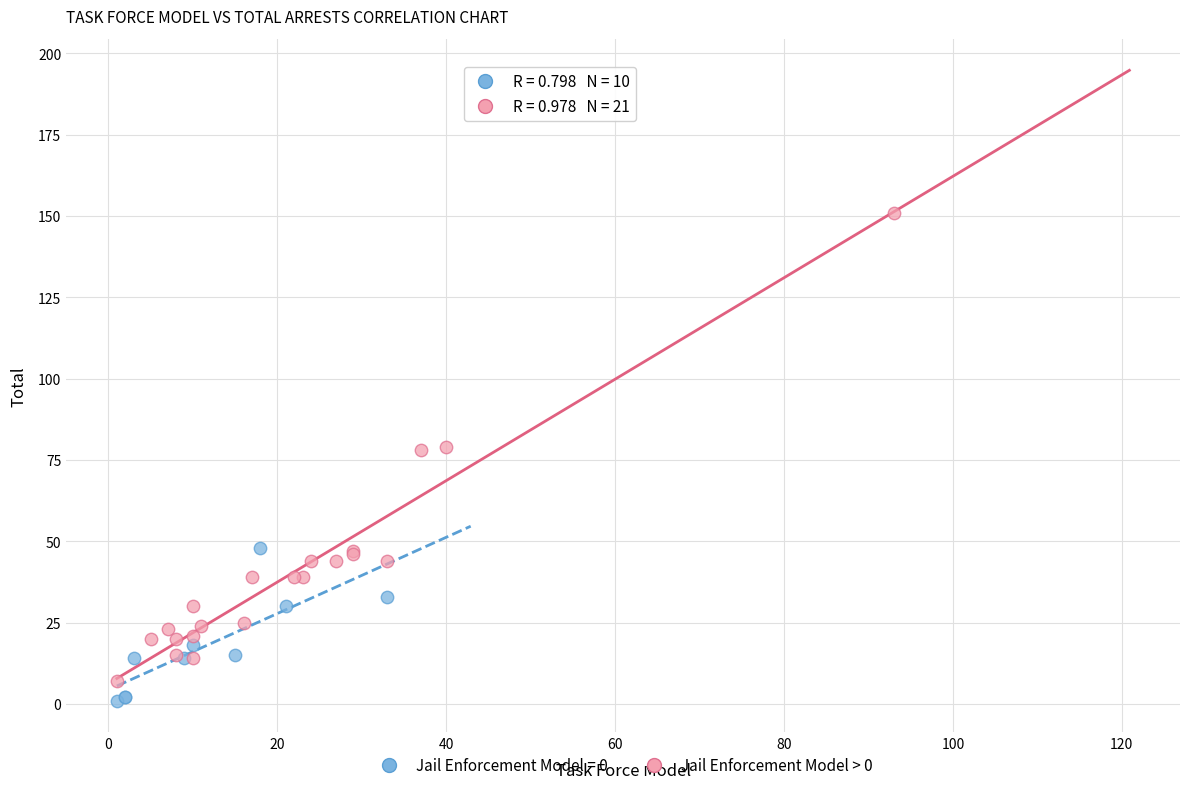

Which series has the widest spread of Y values?

Jail Enforcement Model > 0